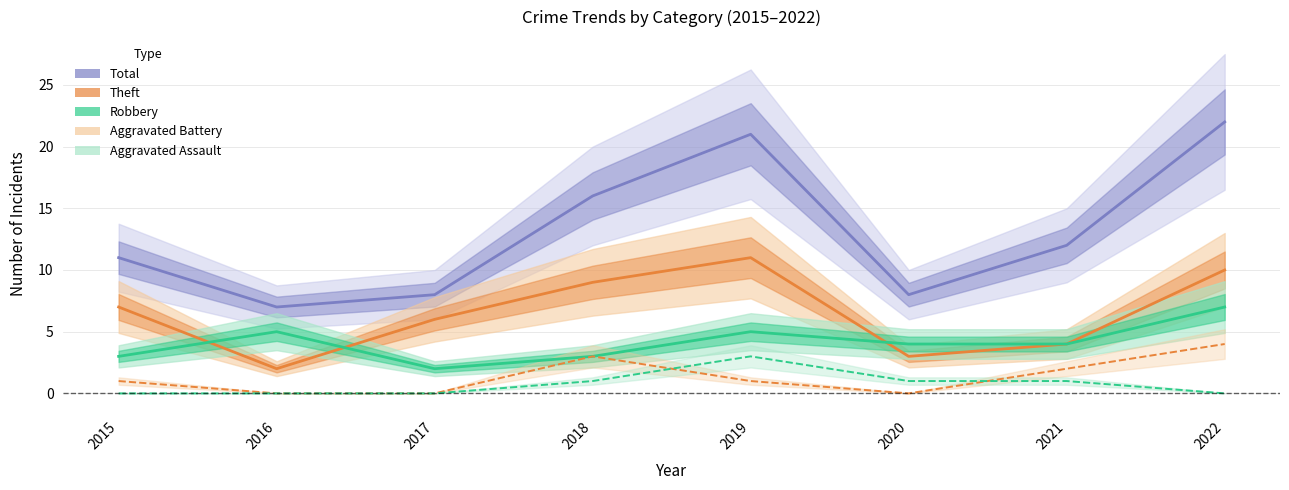

Which series has the widest spread of values?

Total